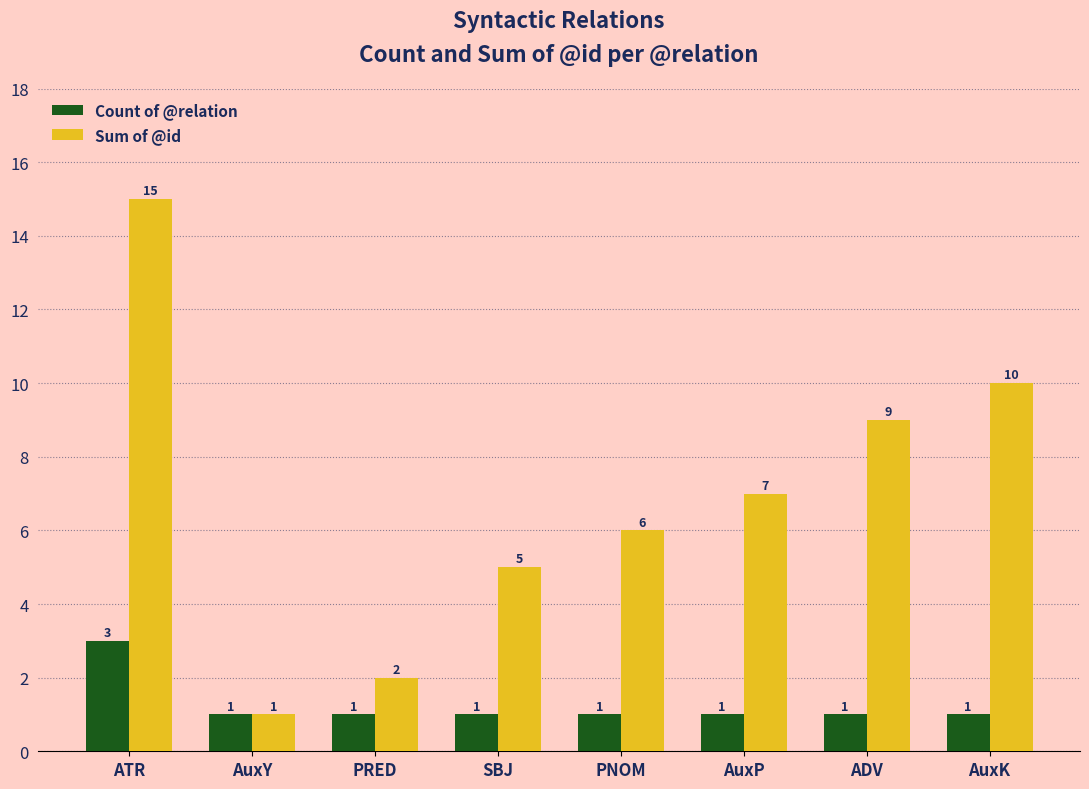

What is the label of the 2nd bar from the right?

ADV